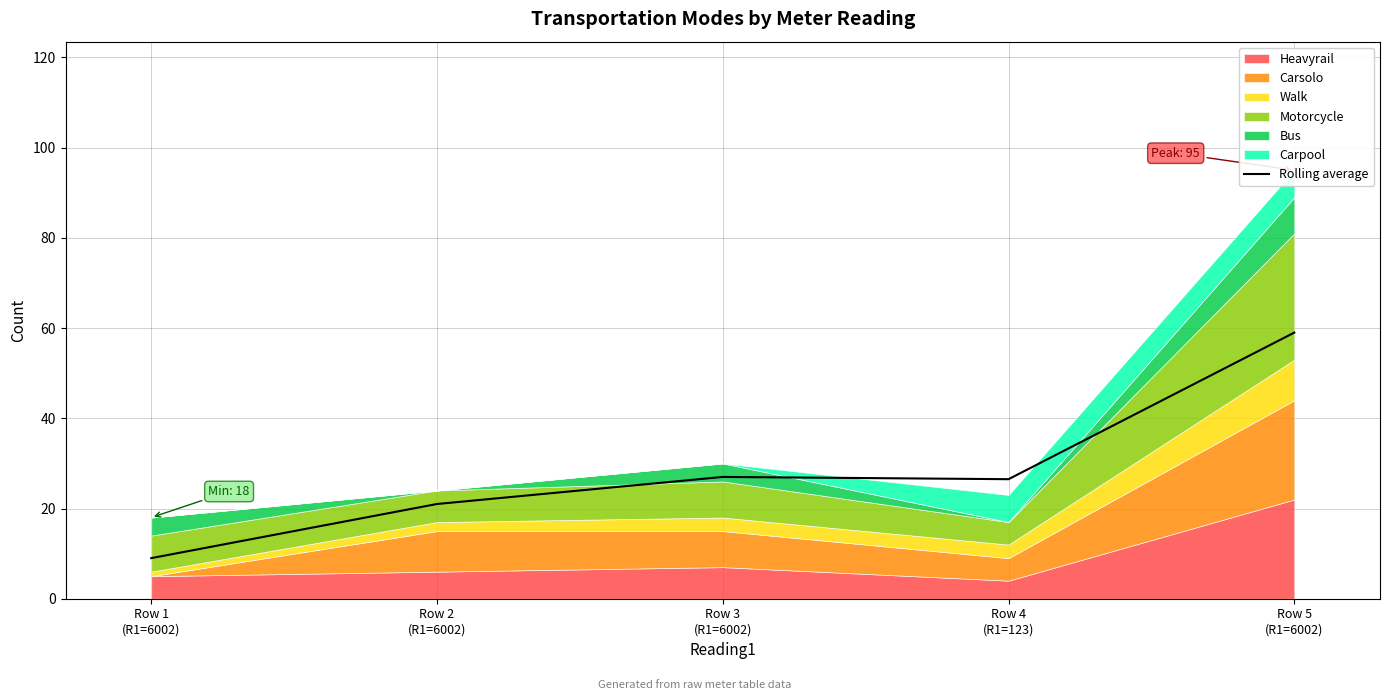

What is the difference between the values at Row 2
(R1=6002) and Row 3
(R1=6002)?

6.0